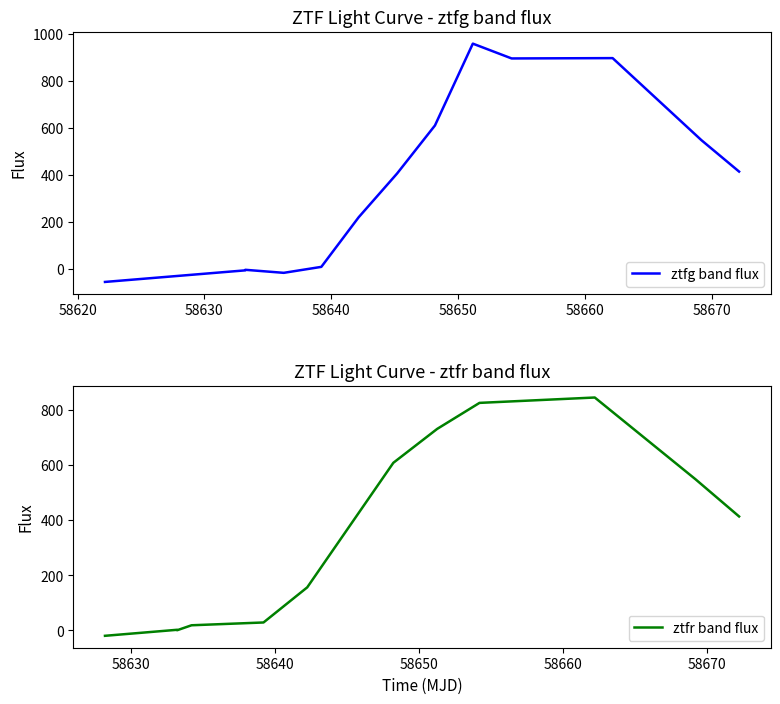

What is the minimum value shown in the chart?

-55.6